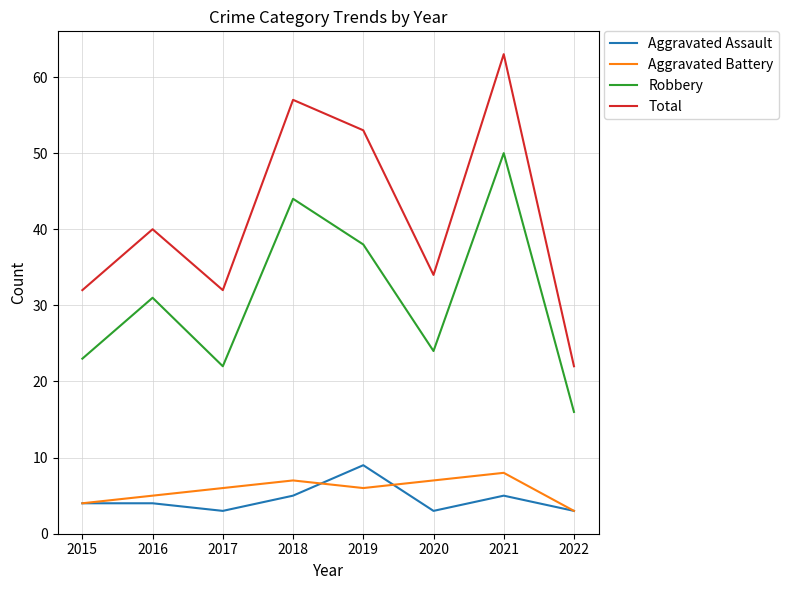

Reading right to left, list all the values displayed in this chart.

Aggravated Assault: 2022=3	2021=5	2020=3	2019=9	2018=5	2017=3	2016=4	2015=4
Aggravated Battery: 2022=3	2021=8	2020=7	2019=6	2018=7	2017=6	2016=5	2015=4
Robbery: 2022=16	2021=50	2020=24	2019=38	2018=44	2017=22	2016=31	2015=23
Total: 2022=22	2021=63	2020=34	2019=53	2018=57	2017=32	2016=40	2015=32